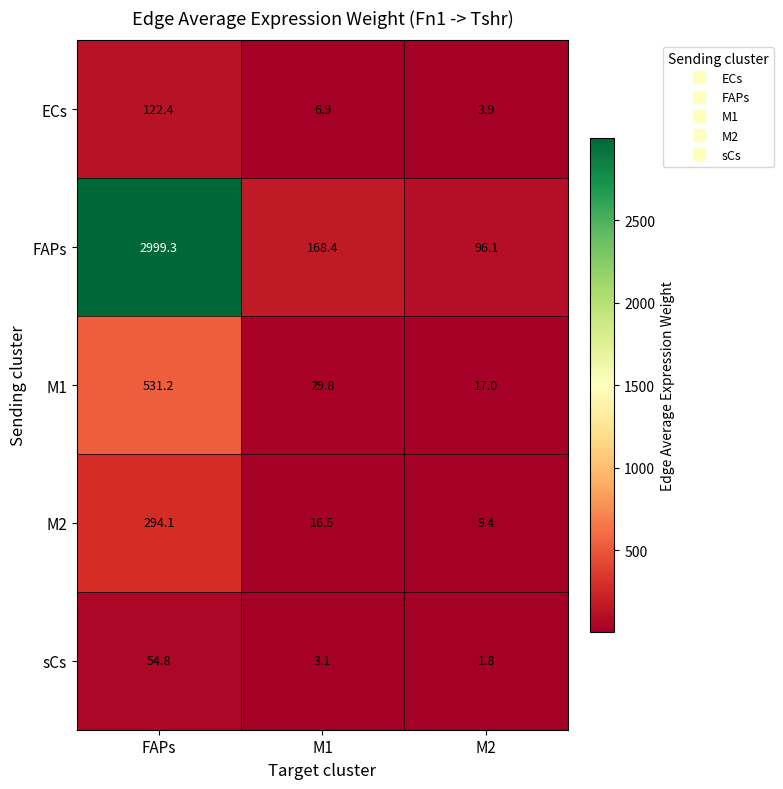

Which series has the largest total across all categories?

FAPs